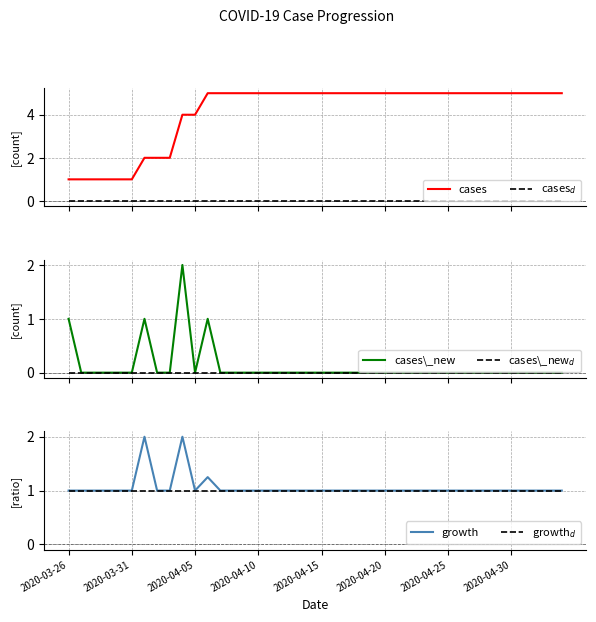

Is it true that cases\_new equals 0.0 at 2020-04-15?

True